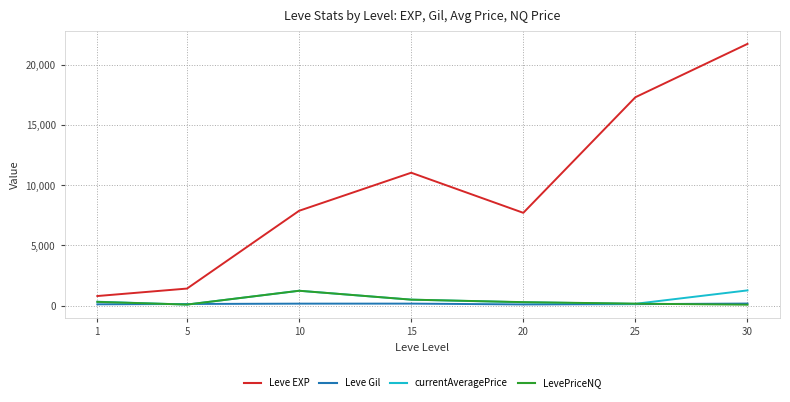

Which series has the largest total across all categories?

Leve EXP